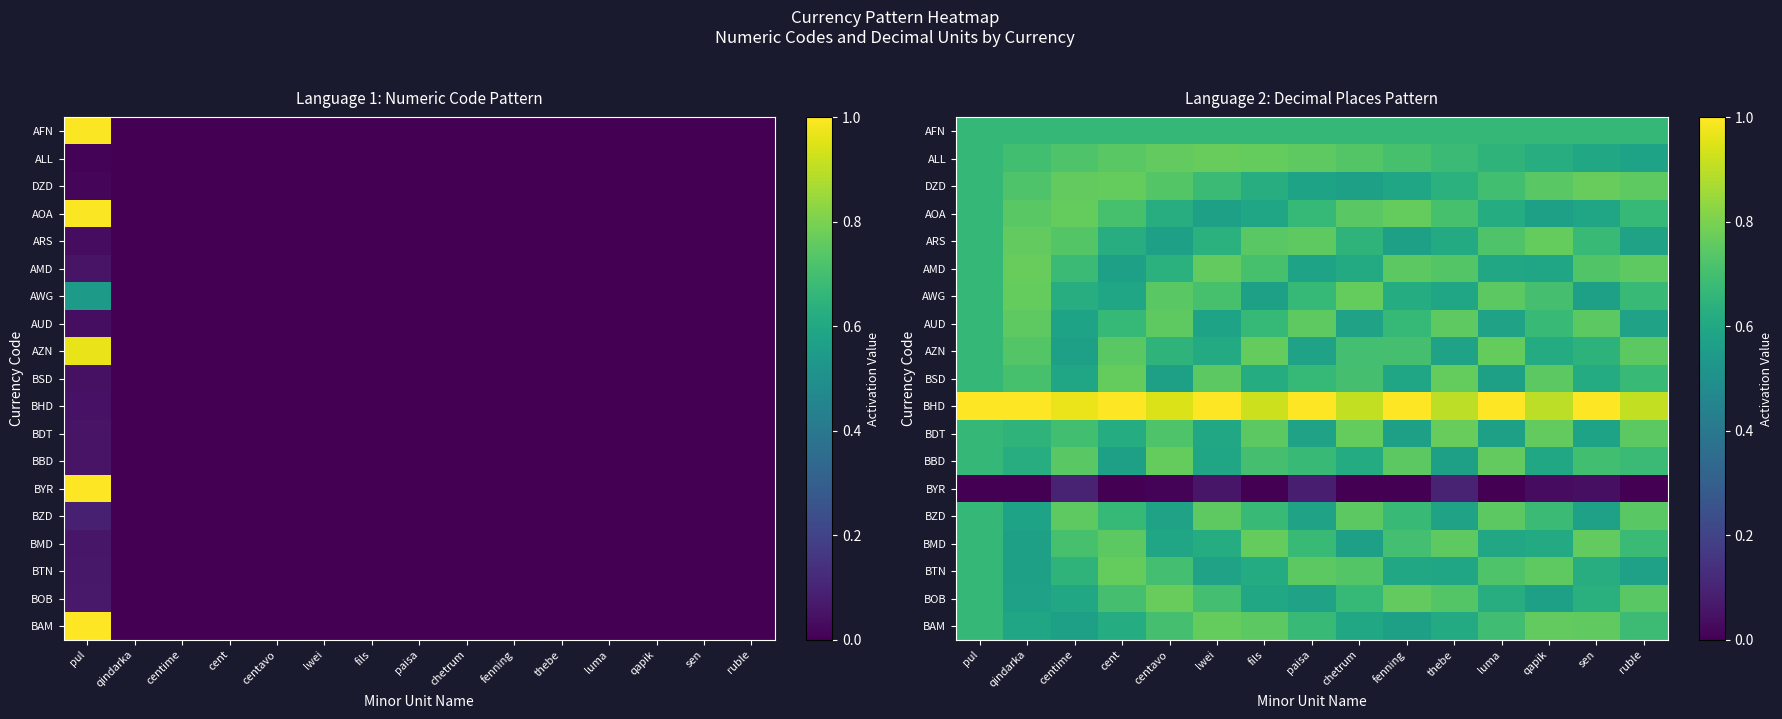

Which category has the lowest value in the DZD series?

chetrum